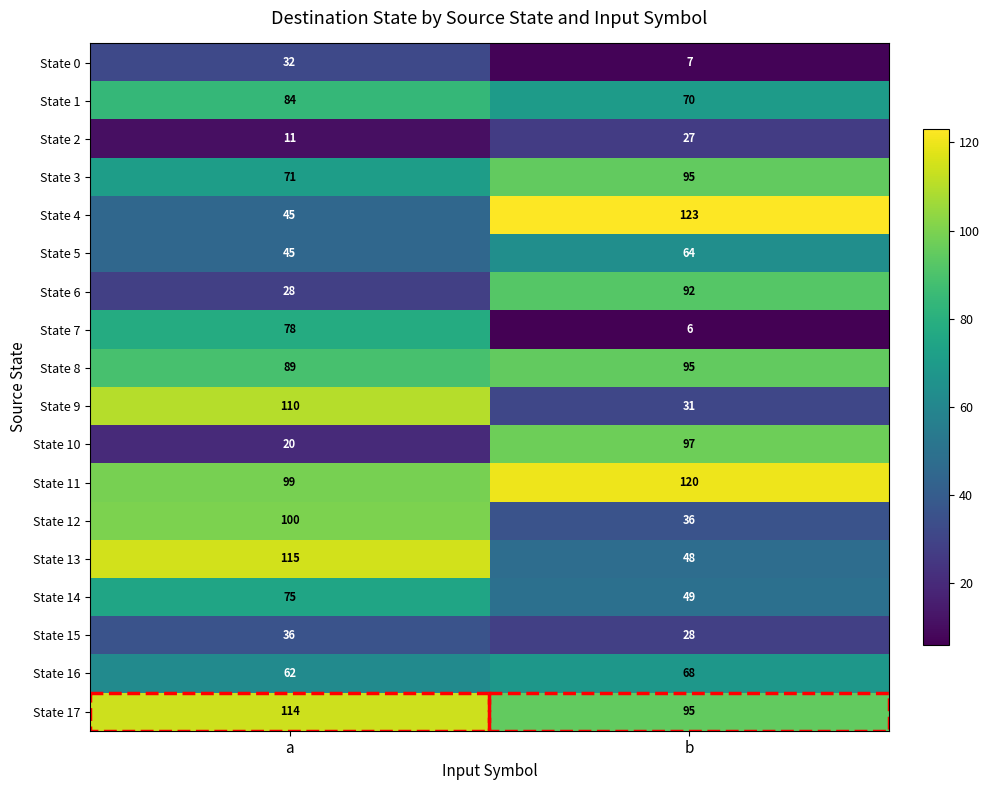

What is the greatest value displayed?

123